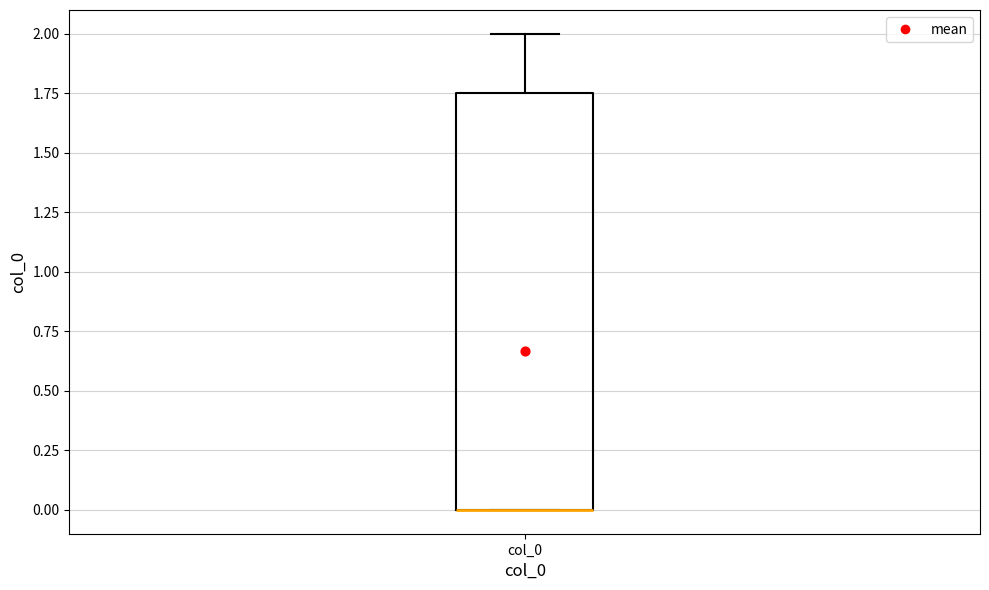

Where is the upper edge of the box for col_0 on the y-axis? The values are not printed on the chart, so give them approximately, as read against the axis.

1.75